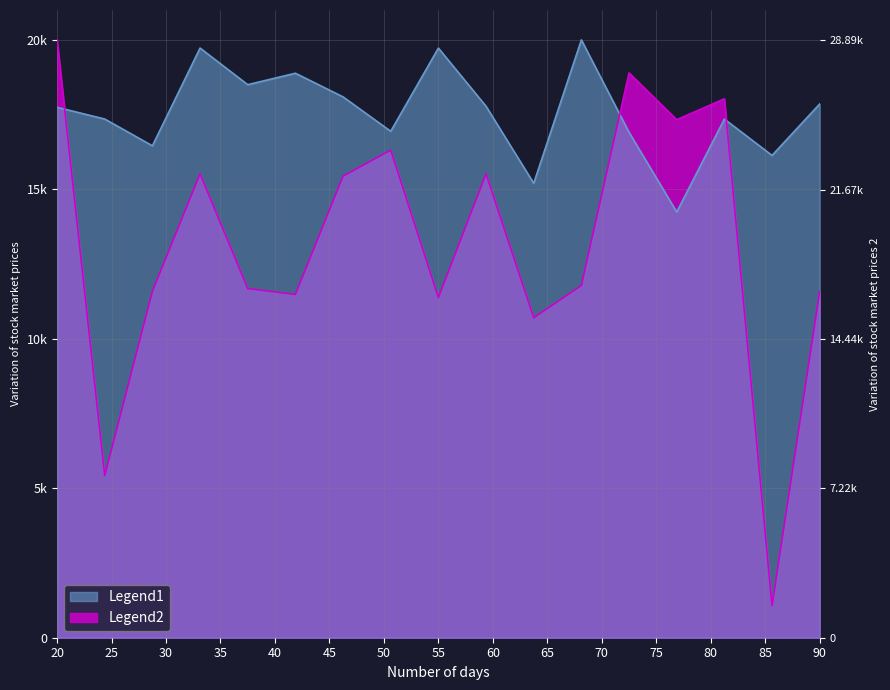

The value of Legend1 at 6 is 18884.6. True or false?

True